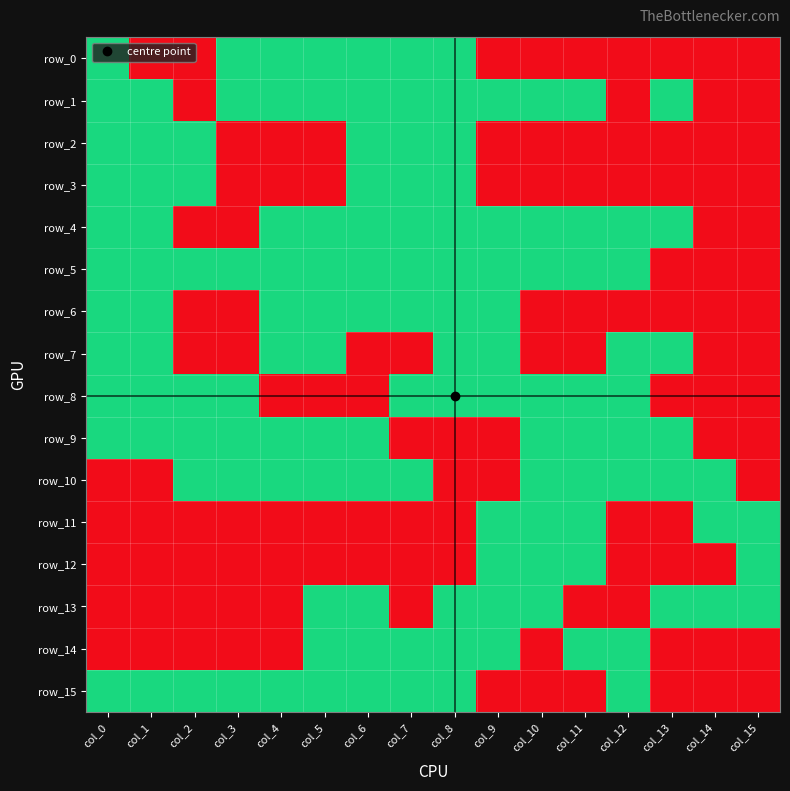

At col_13, list the series in order from largest to smallest.

row_1, row_4, row_7, row_9, row_10, row_13, row_0, row_2, row_3, row_5, row_6, row_8, row_11, row_12, row_14, row_15